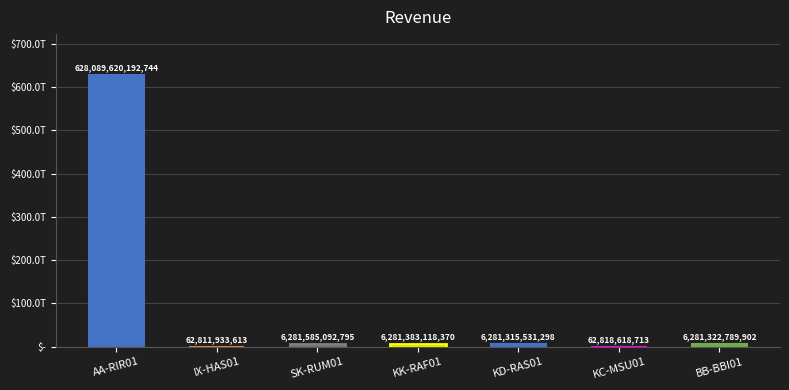

List the labels in order of value, smallest first.

IX-HAS01, KC-MSU01, KD-RAS01, BB-BBI01, KK-RAF01, SK-RUM01, AA-RIR01